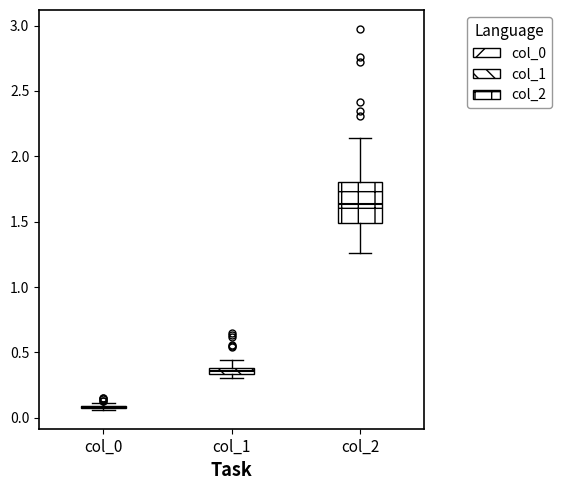

Comparing the boxes themselves (not the whiskers), which one is the tallest?

col_2